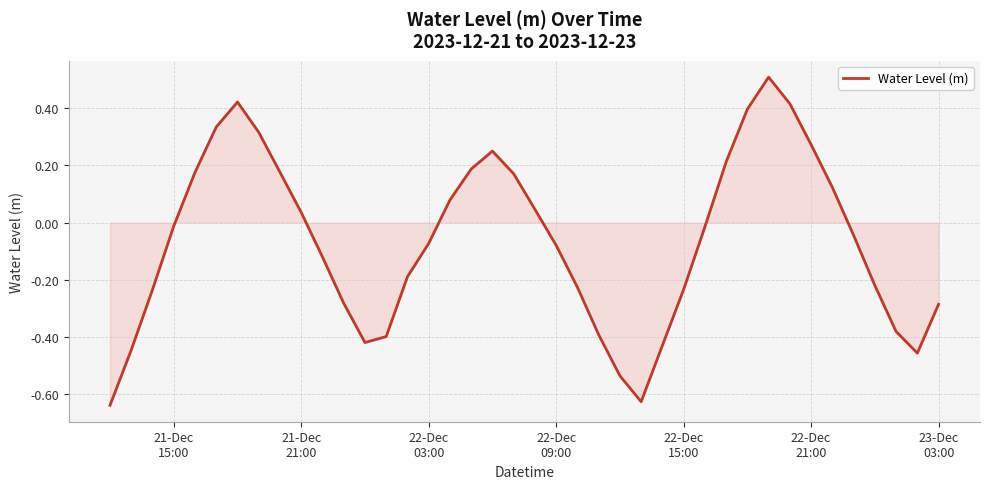

What is the difference between the maximum and minimum values?

1.1